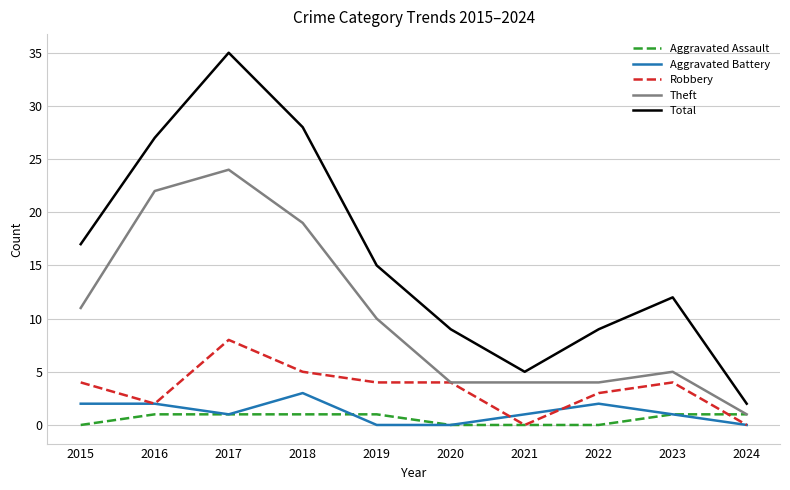

At which label does Aggravated Battery first exceed 1?

2015